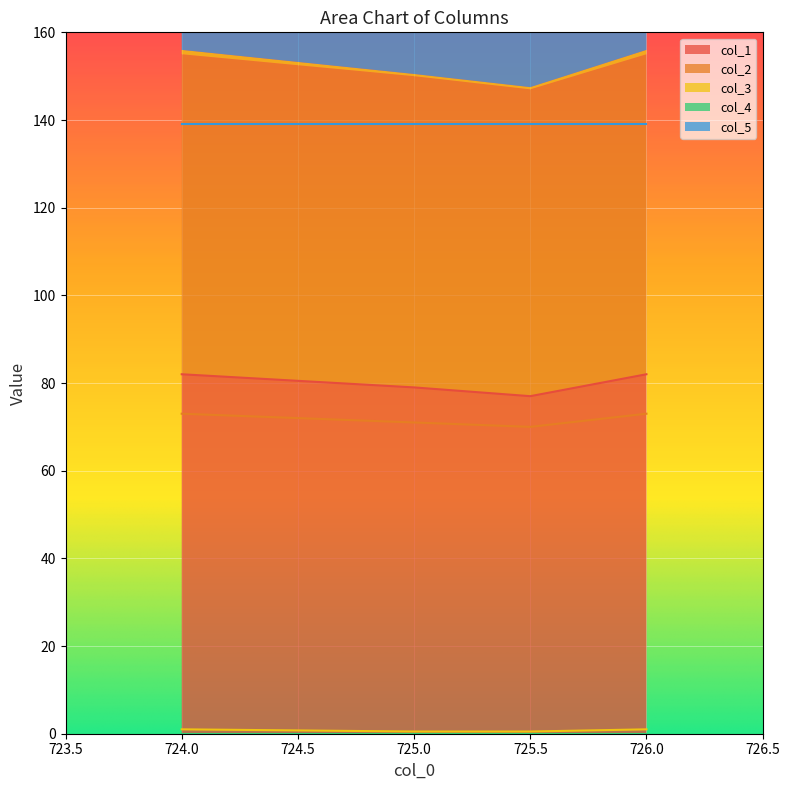

Which has a higher value, 724.0 or 725.0?

724.0